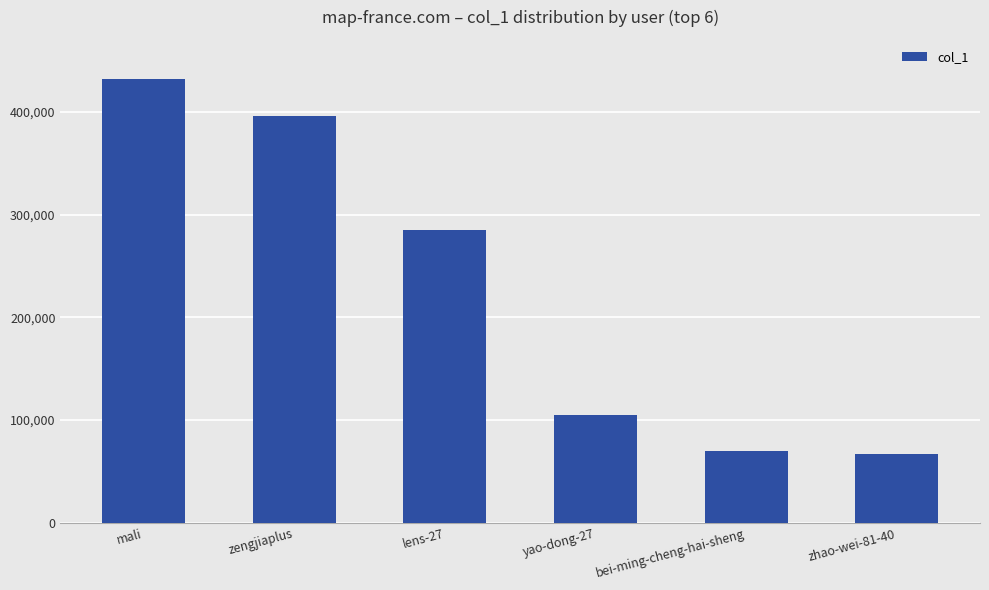

Which label corresponds to the largest value in the chart?

mali